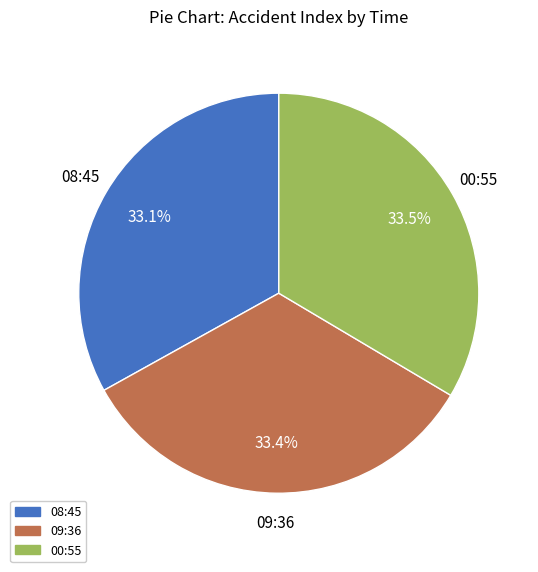

Does 08:45 account for over 50% of the chart?

No